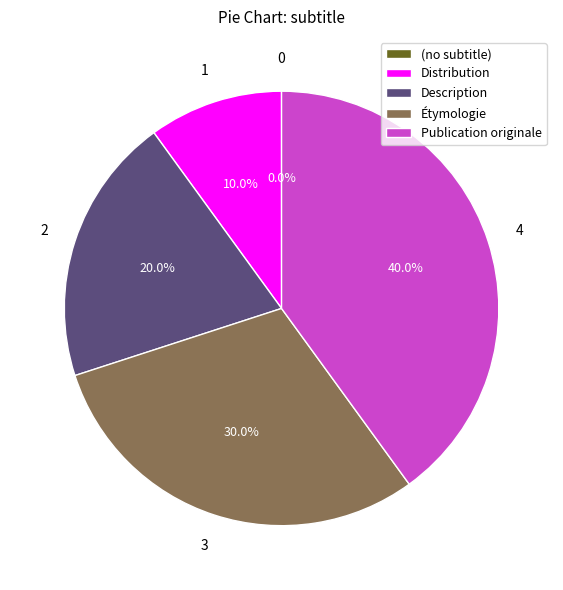

What percentage is the Description slice, to the nearest percent?

20%